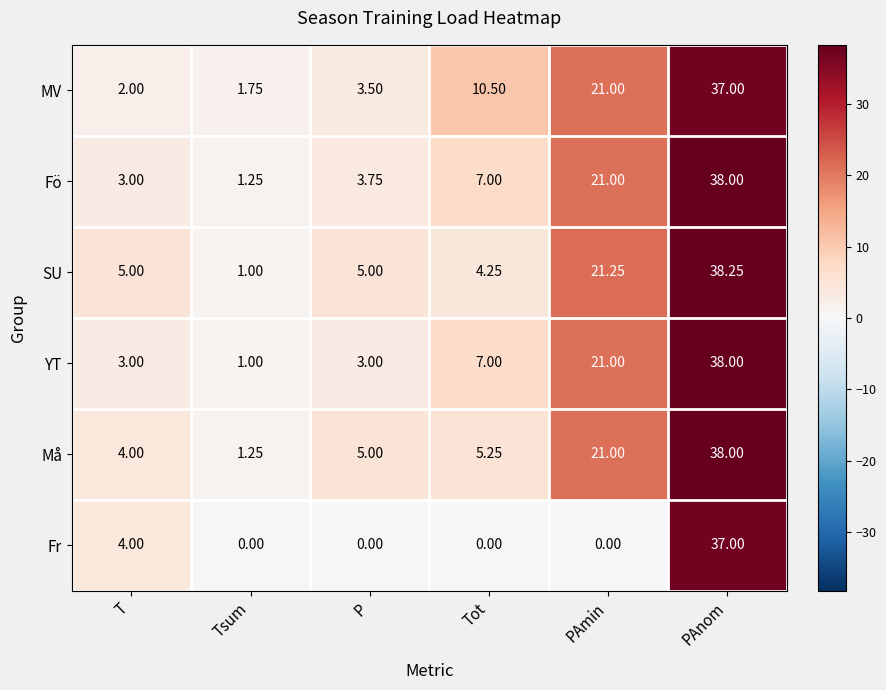

Which series has the widest spread of values?

SU